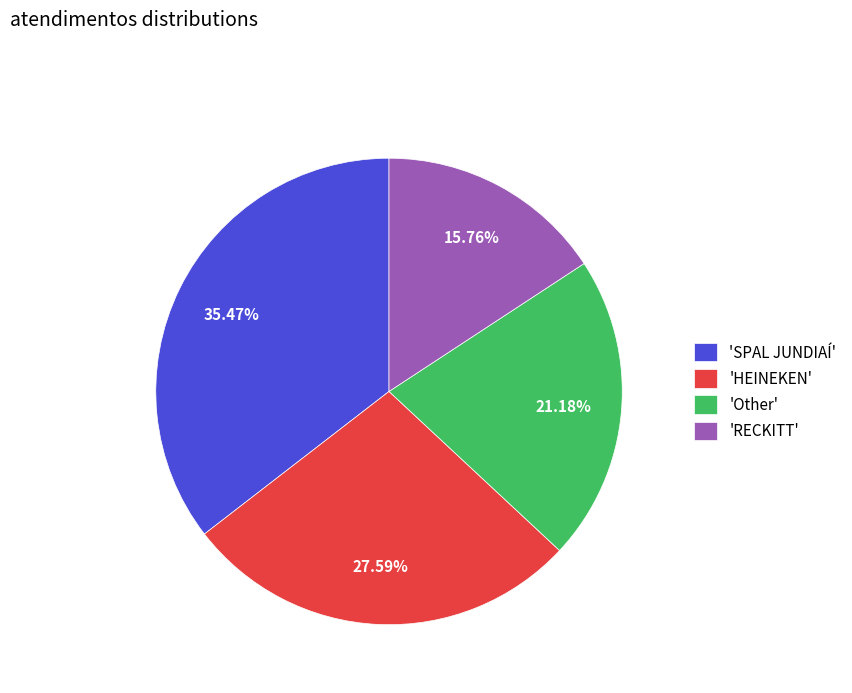

Rank the categories by value from highest to lowest.

'SPAL JUNDIAÍ', 'HEINEKEN', 'Other', 'RECKITT'